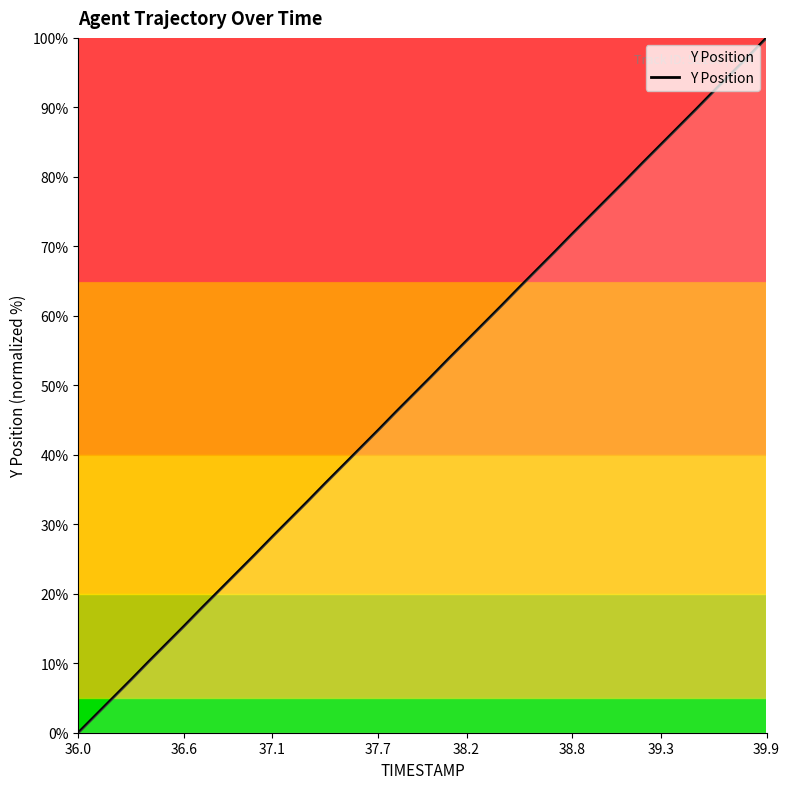

Which category has the lowest value across all series?

36.0